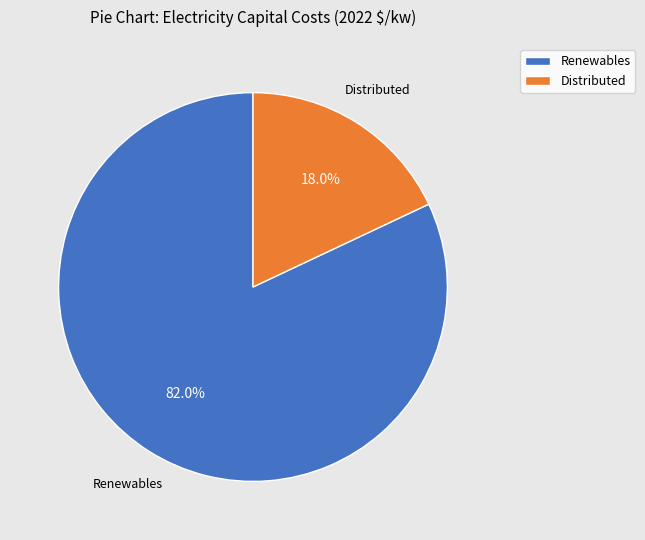

How much of the chart is everything except Renewables?

18.0%